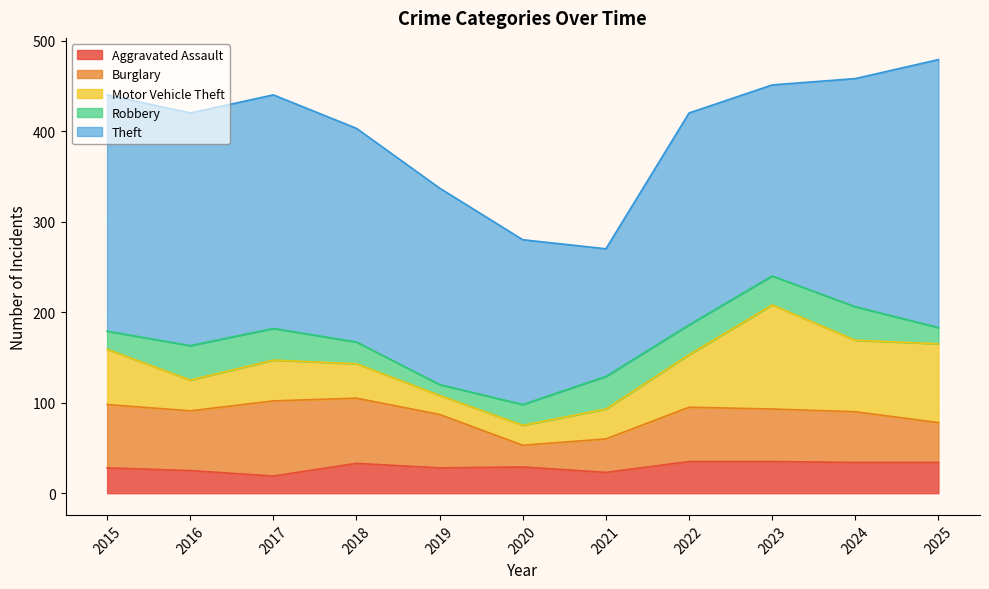

What is the difference between the maximum and minimum values in the Burglary series?

59